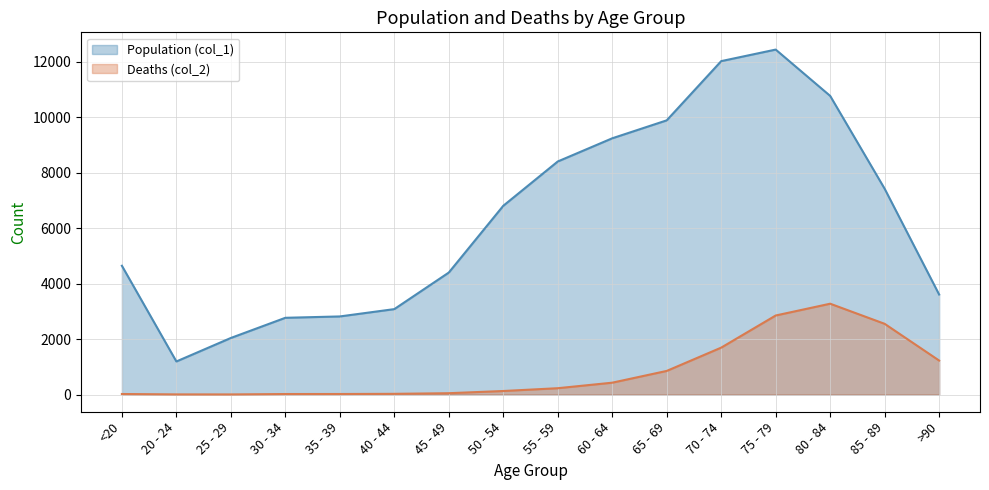

How many data points does each series have?

16